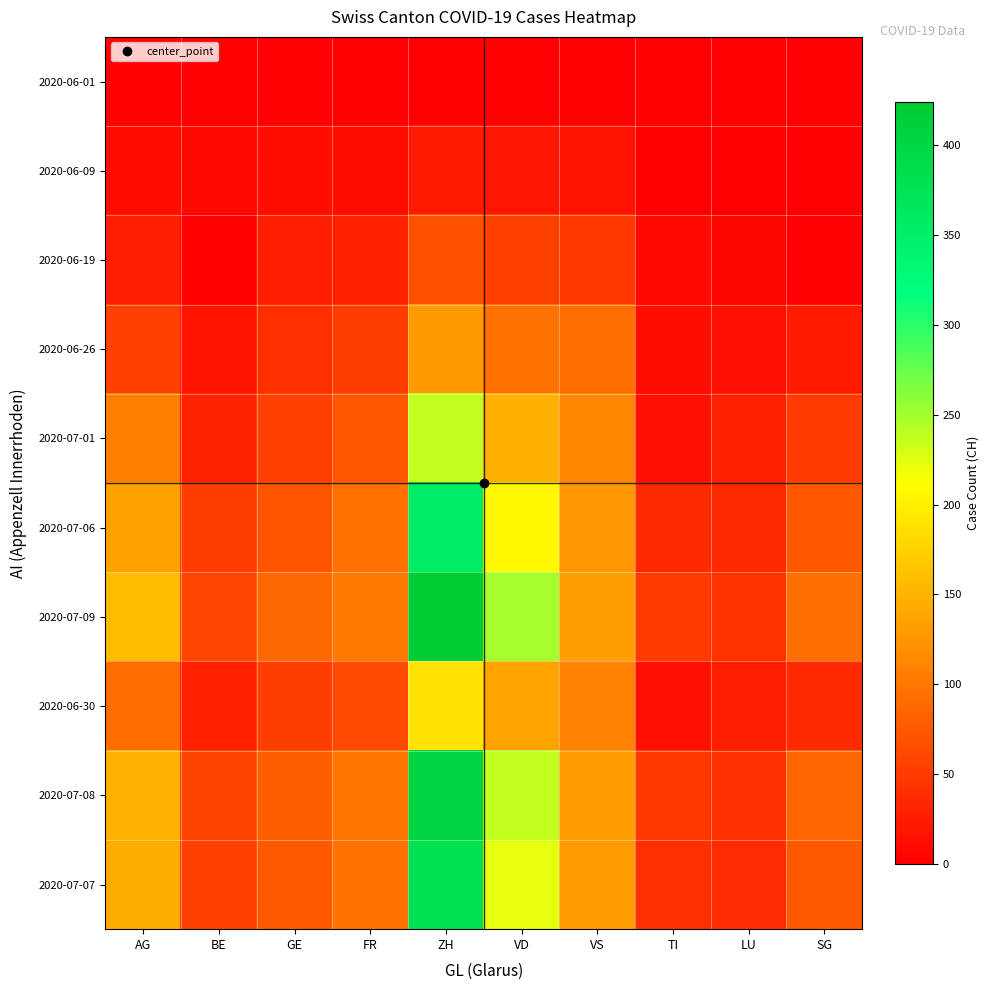

What is the spread (max minus min) of values at VD?

250